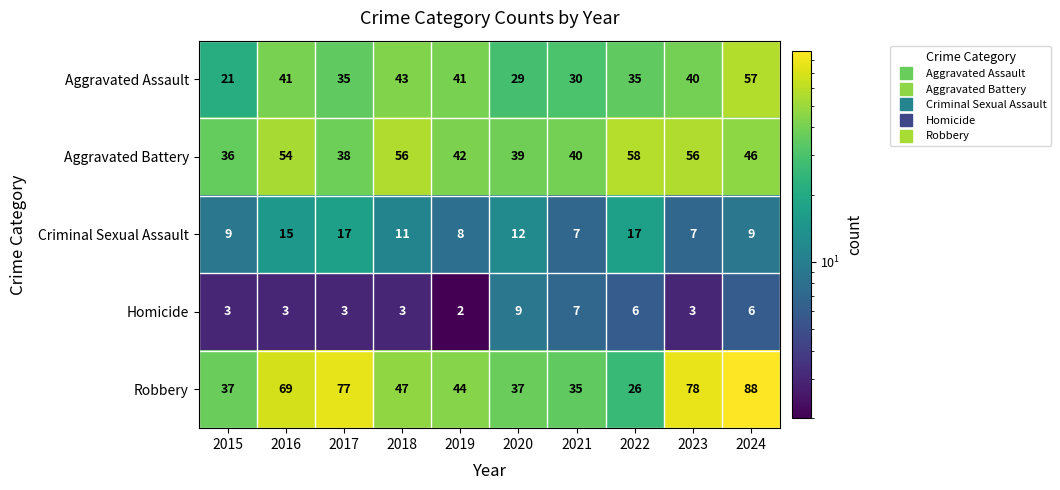

What is the difference between the highest and lowest values at 2021?

33